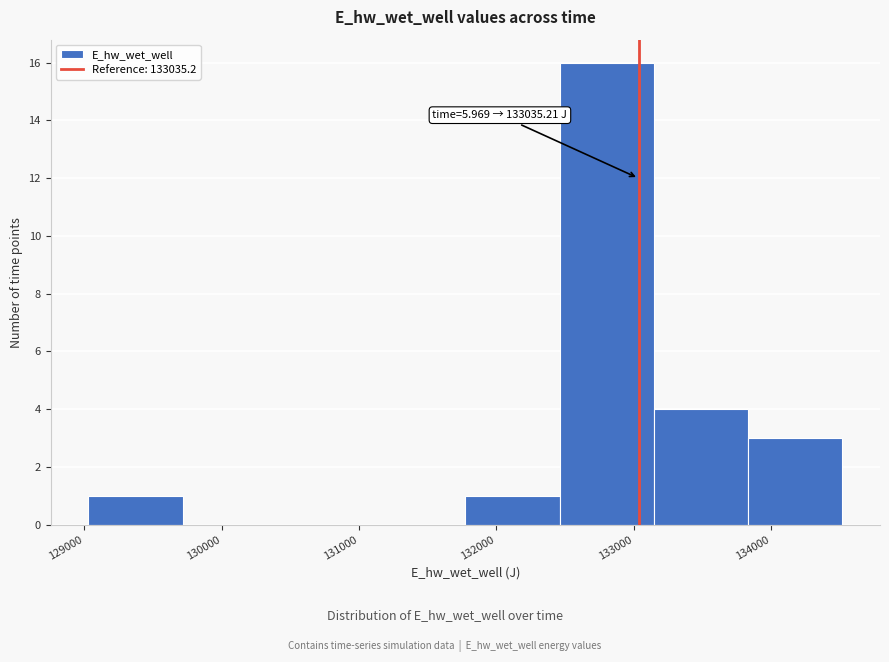

Over which range of the x-axis is the bar tallest?

132500 to 133100